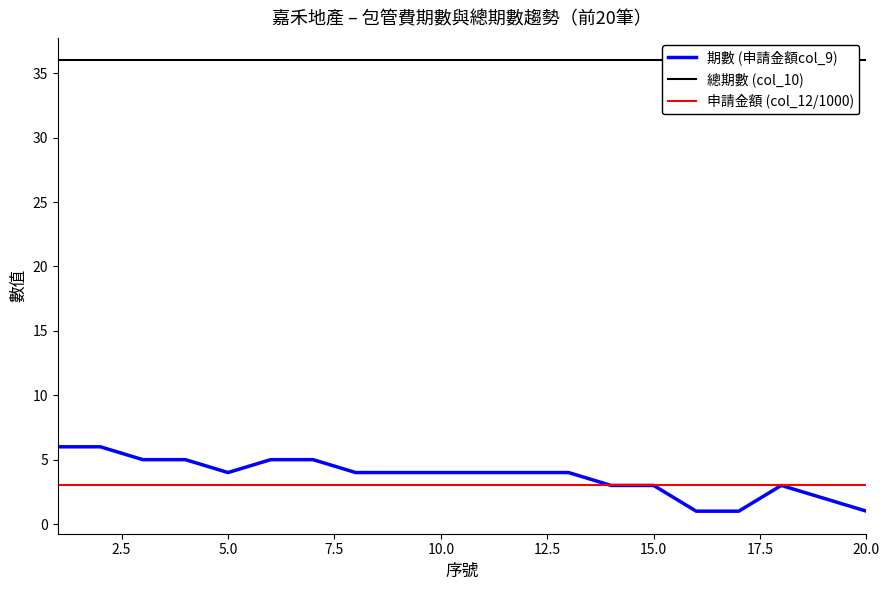

The value of 申請金額 (col_12/1000) at 5.0 is 5. True or false?

False